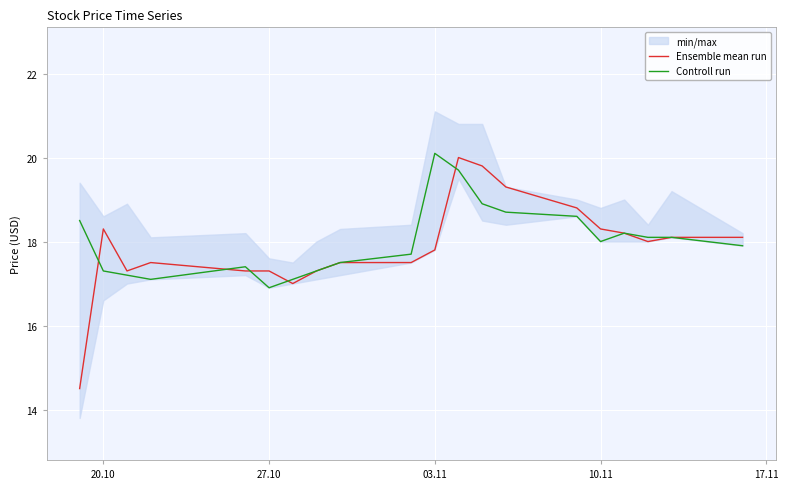

What is the maximum value for Controll run?

20.1